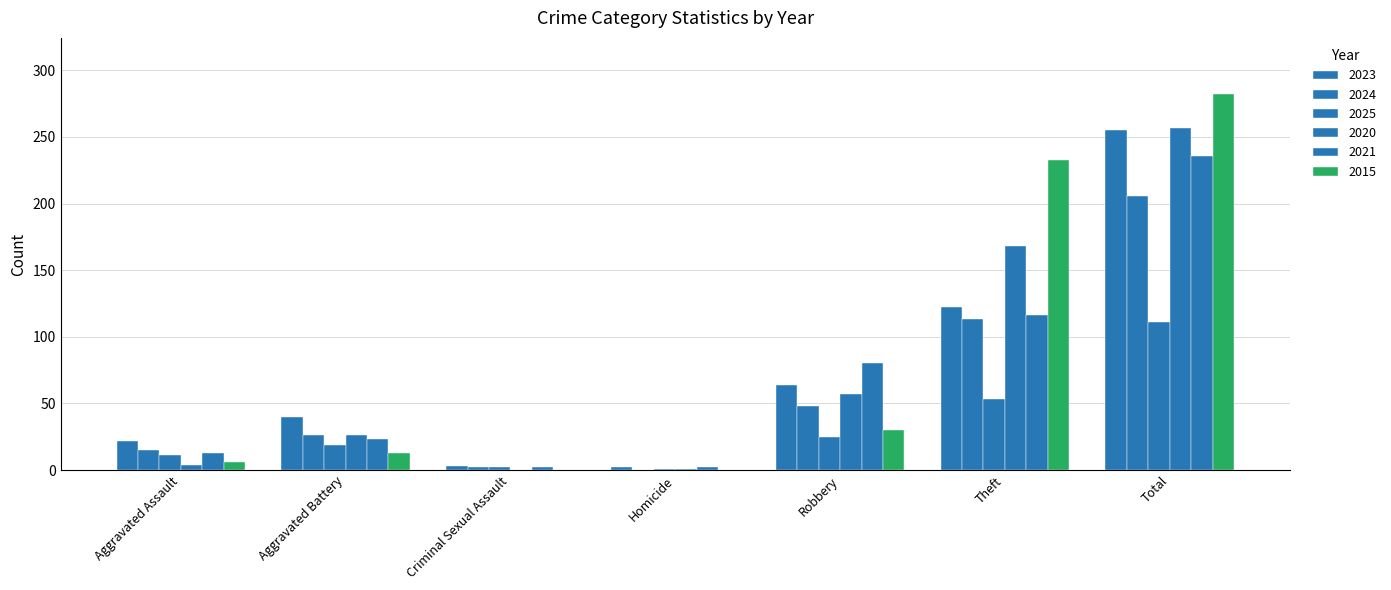

Reading right to left, extract all data points from this chart.

2023: Total=255	Theft=122	Robbery=64	Homicide=2	Criminal Sexual Assault=3	Aggravated Battery=40	Aggravated Assault=22
2024: Total=206	Theft=113	Robbery=48	Homicide=0	Criminal Sexual Assault=2	Aggravated Battery=26	Aggravated Assault=15
2025: Total=111	Theft=53	Robbery=25	Homicide=1	Criminal Sexual Assault=2	Aggravated Battery=19	Aggravated Assault=11
2020: Total=257	Theft=168	Robbery=57	Homicide=1	Criminal Sexual Assault=0	Aggravated Battery=26	Aggravated Assault=4
2021: Total=236	Theft=116	Robbery=80	Homicide=2	Criminal Sexual Assault=2	Aggravated Battery=23	Aggravated Assault=13
2015: Total=282	Theft=233	Robbery=30	Homicide=0	Criminal Sexual Assault=0	Aggravated Battery=13	Aggravated Assault=6